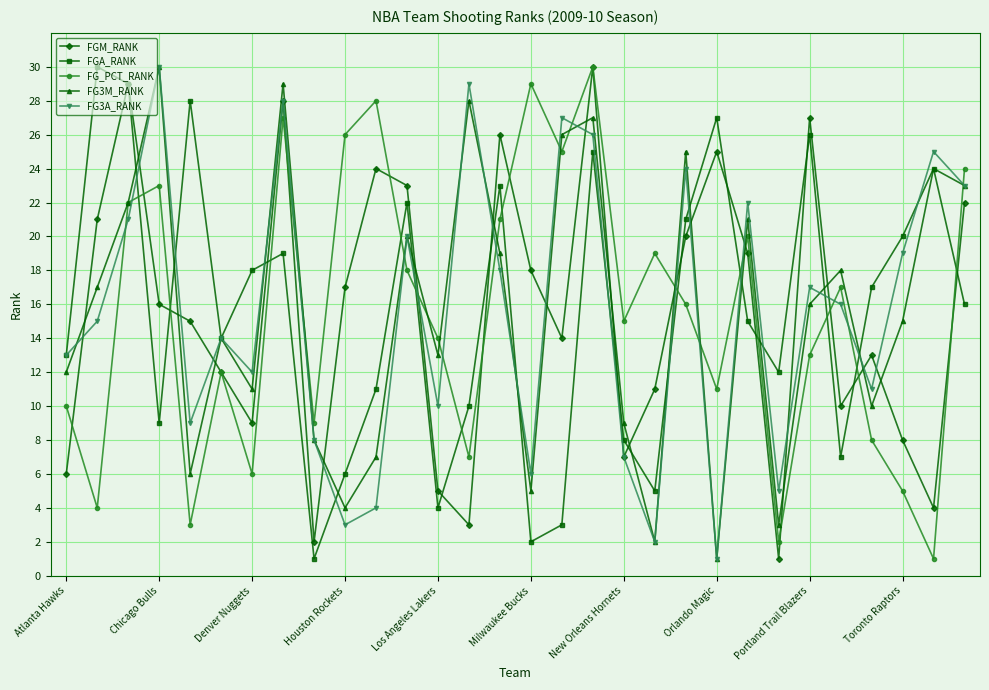

What are all the series names shown in the legend?

FGM_RANK, FGA_RANK, FG_PCT_RANK, FG3M_RANK, FG3A_RANK